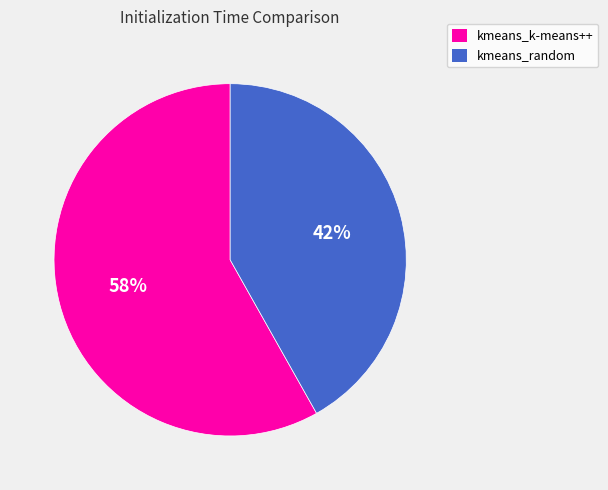

True or false: kmeans_random accounts for 53% of the total.

False